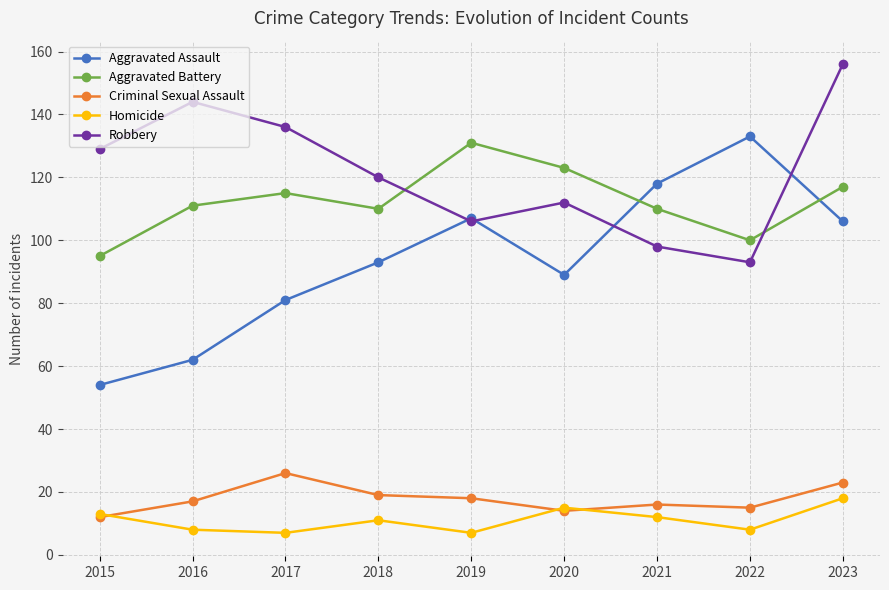

What is the difference between the maximum and minimum values in the Criminal Sexual Assault series?

14